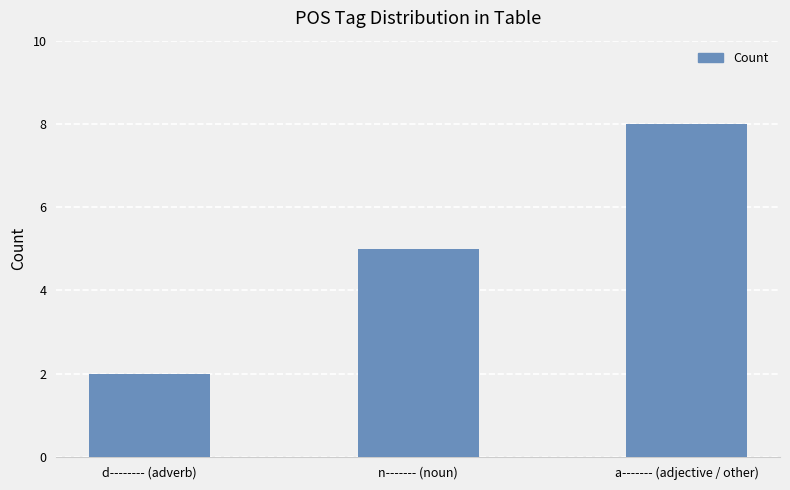

What is the change in value from d-------- (adverb) to n------- (noun)?

+3